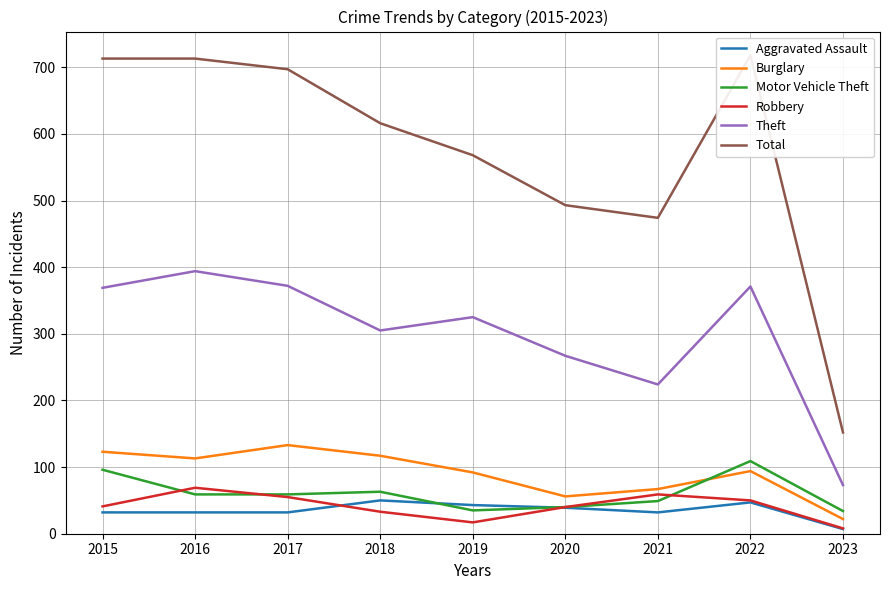

True or false: Burglary and Theft intersect in this chart.

False